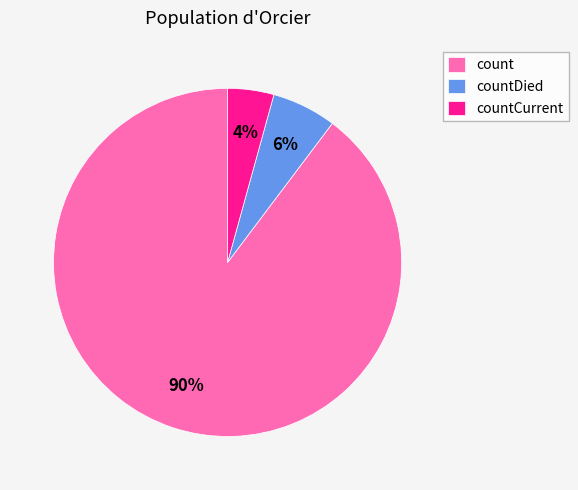

Rank the categories by value from lowest to highest.

countCurrent, countDied, count